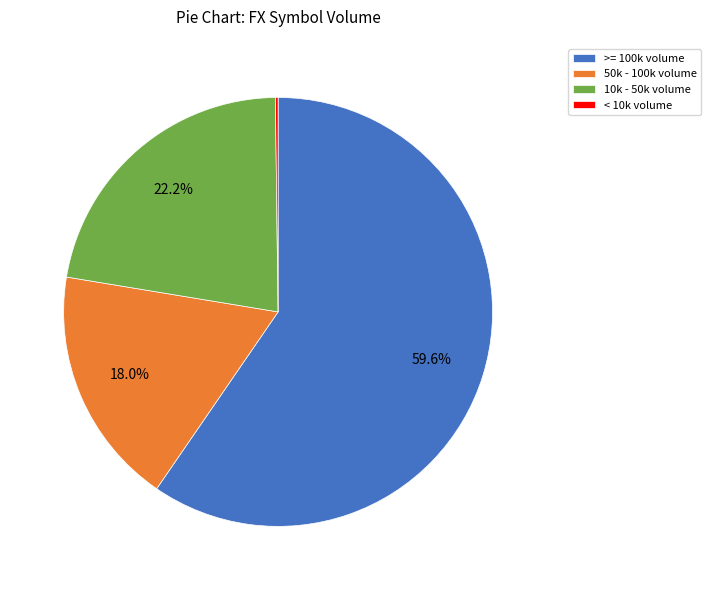

To the nearest percent, what is the difference between the largest and smallest slice percentages?

59%